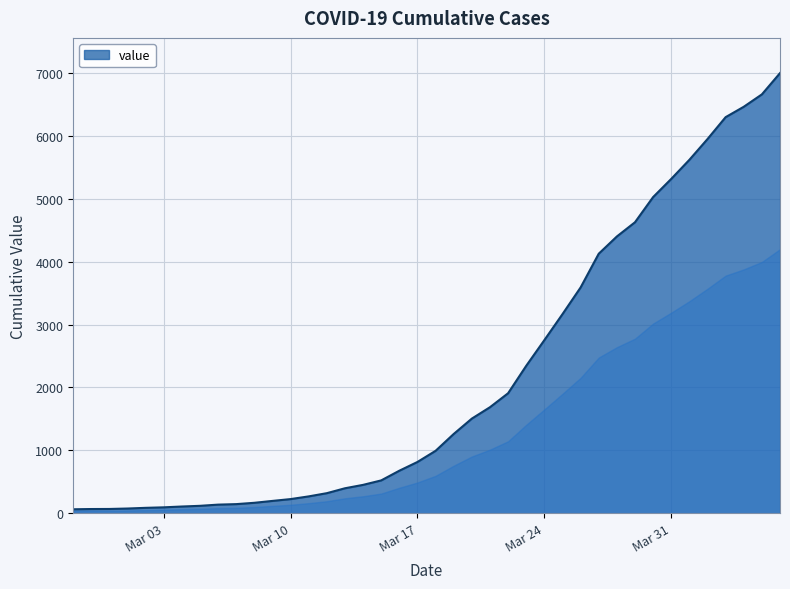

What is the maximum value shown in the chart?

6995